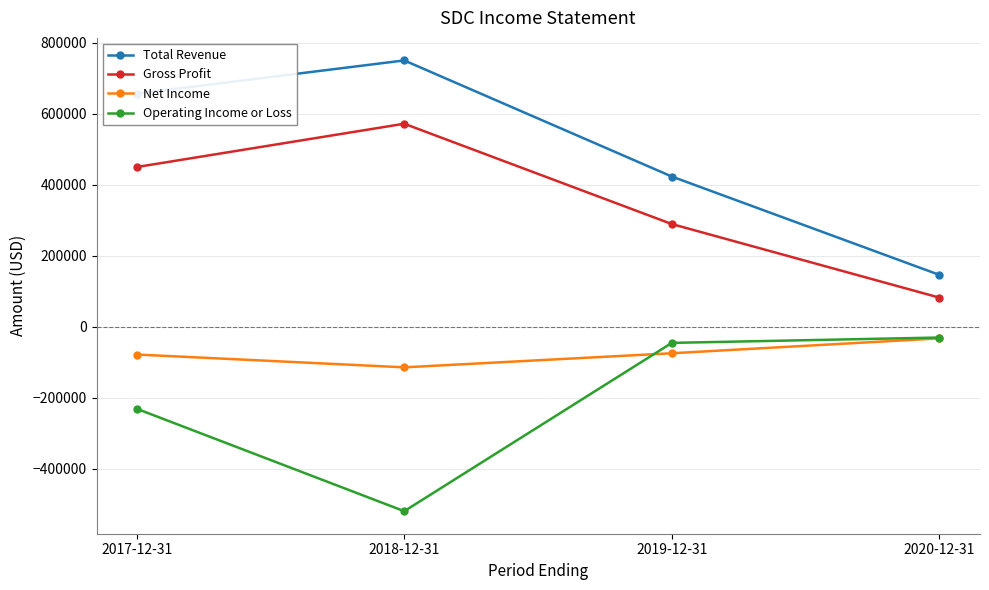

How many series are shown in this chart?

4